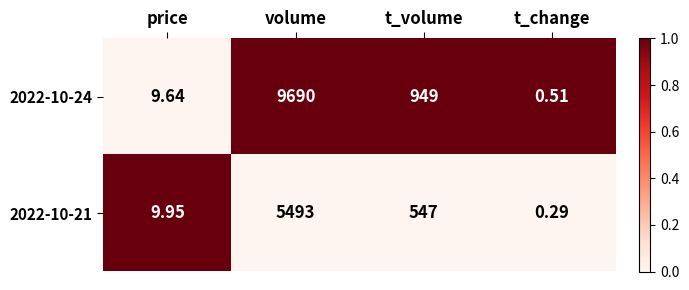

List the series in order of their peak value, lowest first.

2022-10-21, 2022-10-24